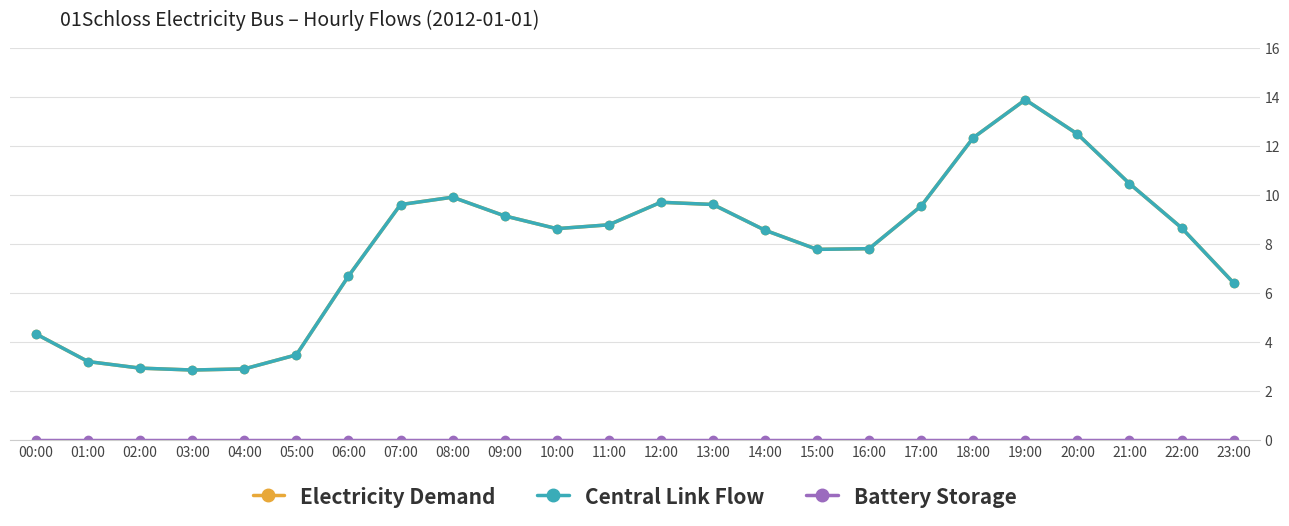

Rank the categories by Electricity Demand value from lowest to highest.

03:00, 04:00, 02:00, 01:00, 05:00, 00:00, 23:00, 06:00, 15:00, 16:00, 14:00, 10:00, 22:00, 11:00, 09:00, 17:00, 07:00, 13:00, 12:00, 08:00, 21:00, 18:00, 20:00, 19:00